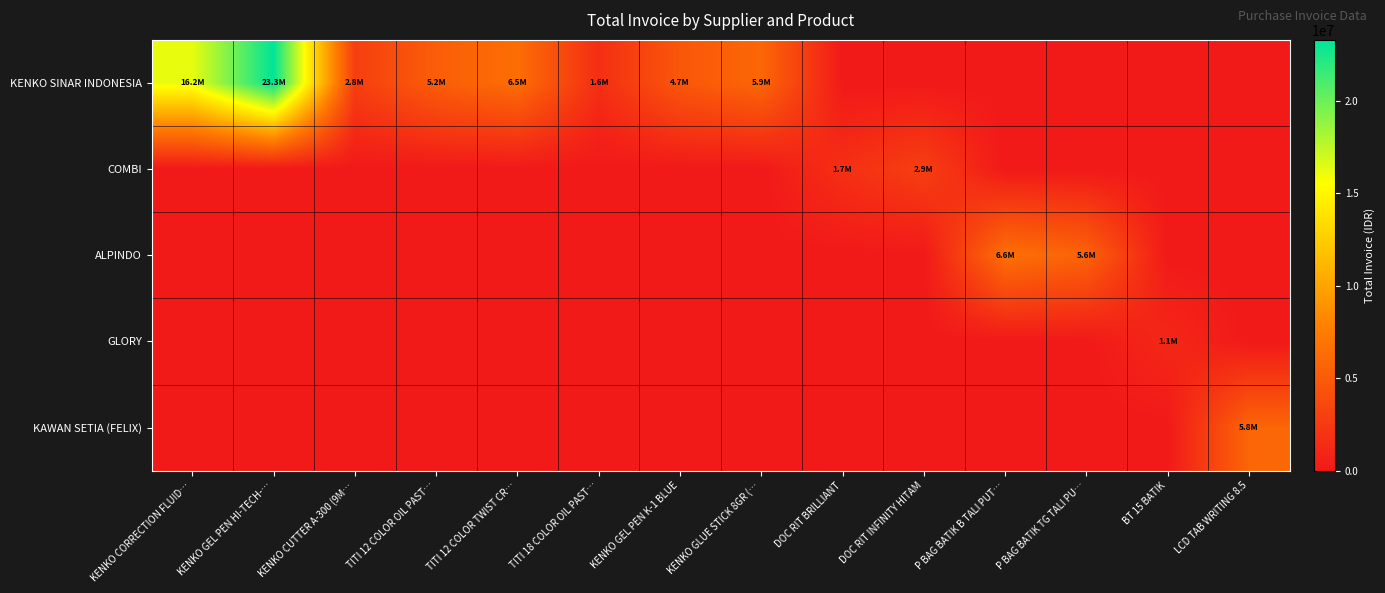

Reading right to left, list all the values displayed in this chart.

KENKO SINAR INDONESIA: LCD TAB WRITING 8.5=0	BT 15 BATIK=0	P BAG BATIK TG TALI PU…=0	P BAG BATIK B TALI PUT…=0	DOC RIT INFINITY HITAM=0	DOC RIT BRILLIANT=0	KENKO GLUE STICK 8GR (…=5916240	KENKO GEL PEN K-1 BLUE=4732992	TITI 18 COLOR OIL PAST…=1613520	TITI 12 COLOR TWIST CR…=6454080	TITI 12 COLOR OIL PAST…=5199120	KENKO CUTTER A-300 (9M…=2838600	KENKO GEL PEN HI-TECH-…=23306400	KENKO CORRECTION FLUID…=16224840
COMBI: LCD TAB WRITING 8.5=0	BT 15 BATIK=0	P BAG BATIK TG TALI PU…=0	P BAG BATIK B TALI PUT…=0	DOC RIT INFINITY HITAM=2880000	DOC RIT BRILLIANT=1704000	KENKO GLUE STICK 8GR (…=0	KENKO GEL PEN K-1 BLUE=0	TITI 18 COLOR OIL PAST…=0	TITI 12 COLOR TWIST CR…=0	TITI 12 COLOR OIL PAST…=0	KENKO CUTTER A-300 (9M…=0	KENKO GEL PEN HI-TECH-…=0	KENKO CORRECTION FLUID…=0
ALPINDO: LCD TAB WRITING 8.5=0	BT 15 BATIK=0	P BAG BATIK TG TALI PU…=5625000	P BAG BATIK B TALI PUT…=6625000	DOC RIT INFINITY HITAM=0	DOC RIT BRILLIANT=0	KENKO GLUE STICK 8GR (…=0	KENKO GEL PEN K-1 BLUE=0	TITI 18 COLOR OIL PAST…=0	TITI 12 COLOR TWIST CR…=0	TITI 12 COLOR OIL PAST…=0	KENKO CUTTER A-300 (9M…=0	KENKO GEL PEN HI-TECH-…=0	KENKO CORRECTION FLUID…=0
GLORY: LCD TAB WRITING 8.5=0	BT 15 BATIK=1127000	P BAG BATIK TG TALI PU…=0	P BAG BATIK B TALI PUT…=0	DOC RIT INFINITY HITAM=0	DOC RIT BRILLIANT=0	KENKO GLUE STICK 8GR (…=0	KENKO GEL PEN K-1 BLUE=0	TITI 18 COLOR OIL PAST…=0	TITI 12 COLOR TWIST CR…=0	TITI 12 COLOR OIL PAST…=0	KENKO CUTTER A-300 (9M…=0	KENKO GEL PEN HI-TECH-…=0	KENKO CORRECTION FLUID…=0
KAWAN SETIA (FELIX): LCD TAB WRITING 8.5=5850000	BT 15 BATIK=0	P BAG BATIK TG TALI PU…=0	P BAG BATIK B TALI PUT…=0	DOC RIT INFINITY HITAM=0	DOC RIT BRILLIANT=0	KENKO GLUE STICK 8GR (…=0	KENKO GEL PEN K-1 BLUE=0	TITI 18 COLOR OIL PAST…=0	TITI 12 COLOR TWIST CR…=0	TITI 12 COLOR OIL PAST…=0	KENKO CUTTER A-300 (9M…=0	KENKO GEL PEN HI-TECH-…=0	KENKO CORRECTION FLUID…=0